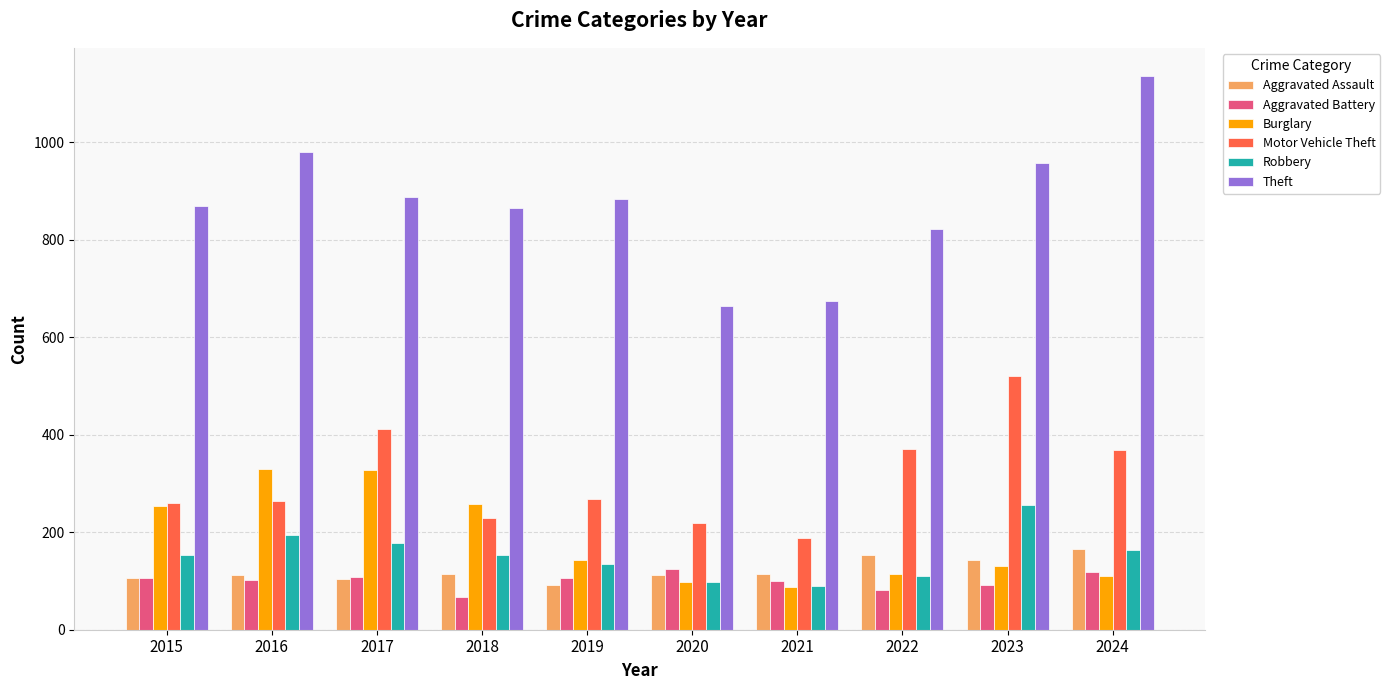

Does the chart contain stacked bars?

No